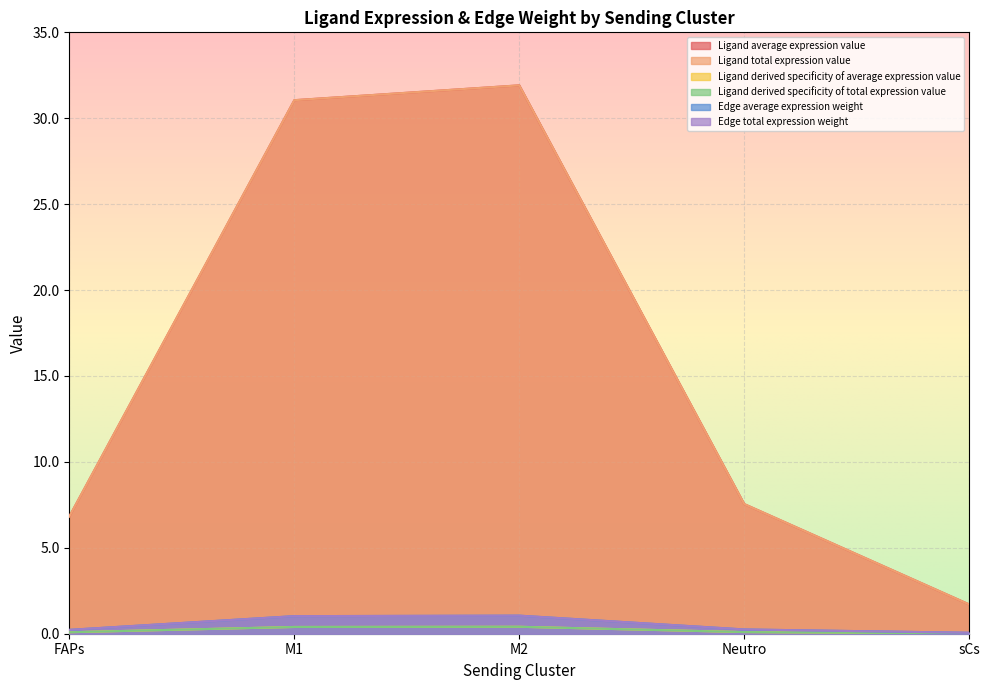

Reading left to right, extract all data points from this chart.

Ligand average expression value: 6.8	31.1	31.9	7.5	1.7
Ligand total expression value: 6.8	31.1	31.9	7.5	1.7
Ligand derived specificity of average expression value: 0.1	0.4	0.4	0.1	0.0
Ligand derived specificity of total expression value: 0.1	0.4	0.4	0.1	0.0
Edge average expression weight: 0.2	1.0	1.1	0.2	0.1
Edge total expression weight: 0.2	1.0	1.1	0.2	0.1